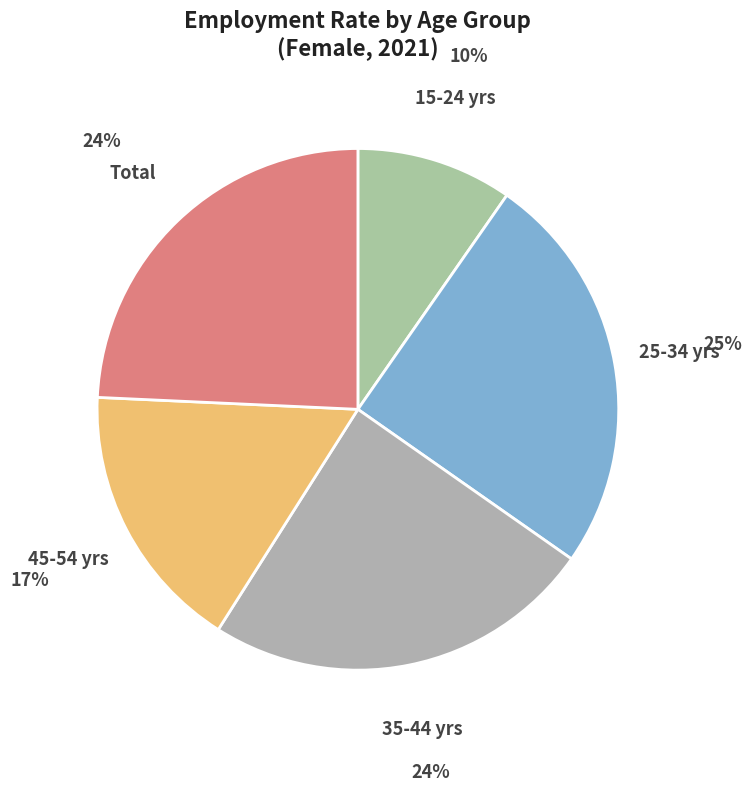

How many slices are in this pie chart?

5